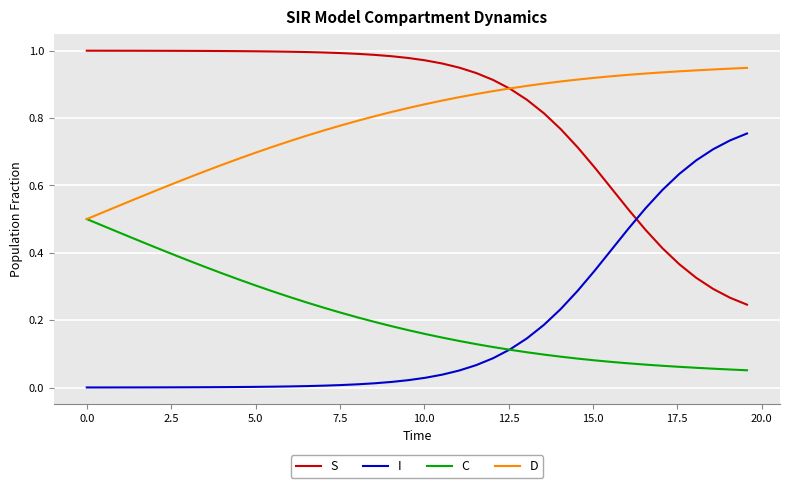

List the series in order of their peak value, lowest first.

C, I, D, S